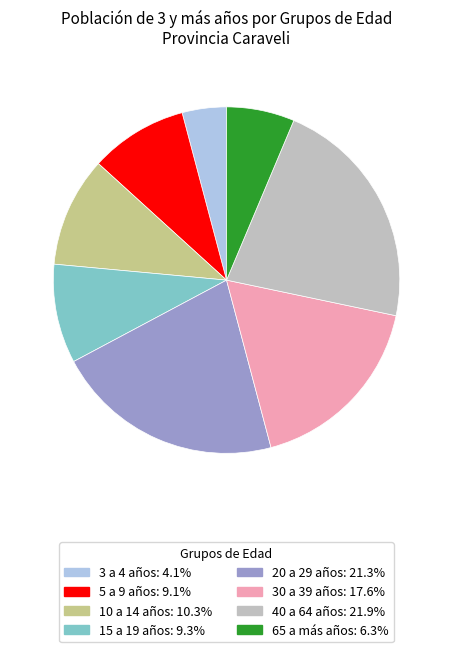

Which category has the biggest portion of the pie?

40 a 64 años